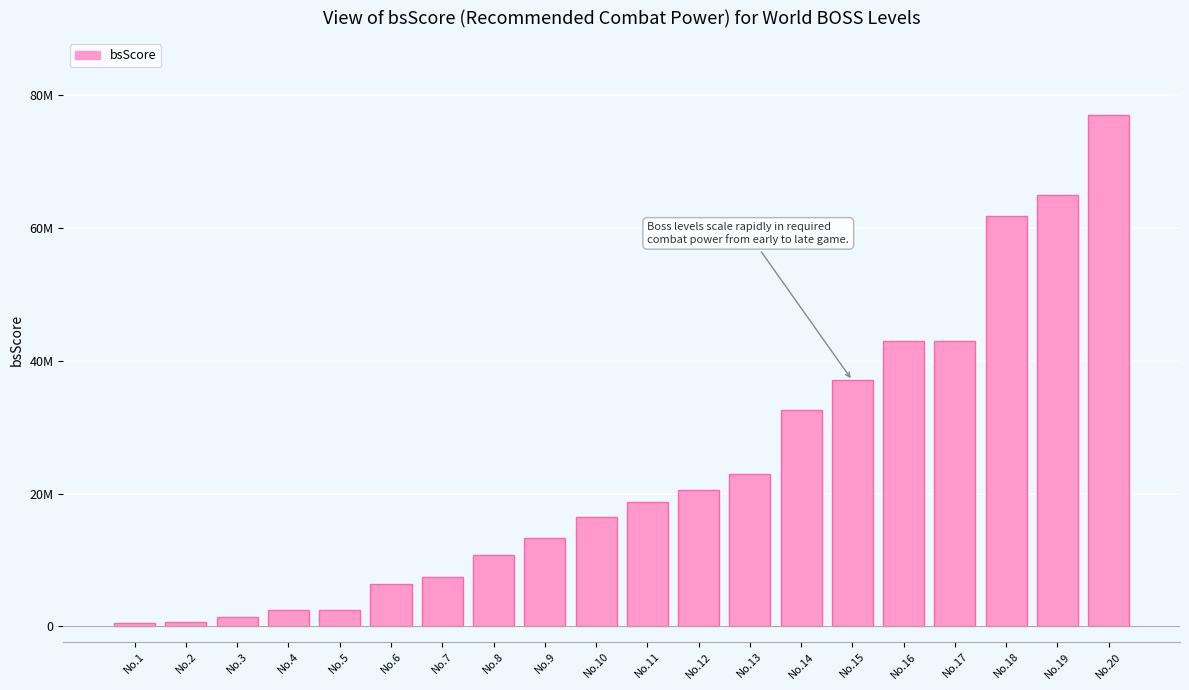

Does the chart contain any negative values?

No